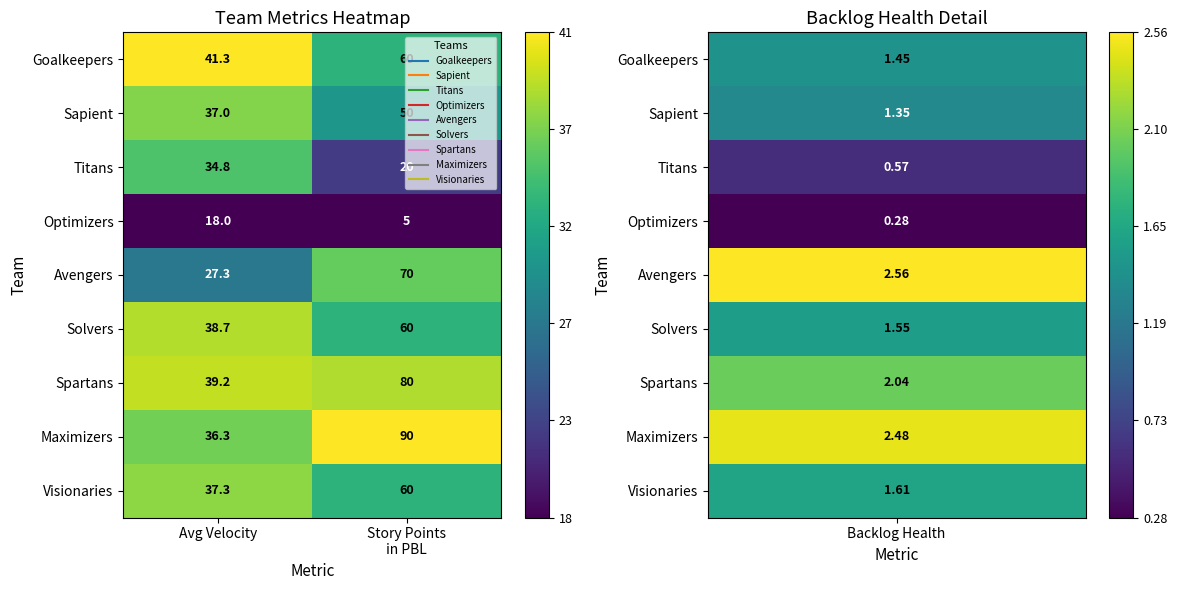

What is the total value across all series at Avg Velocity?

309.9